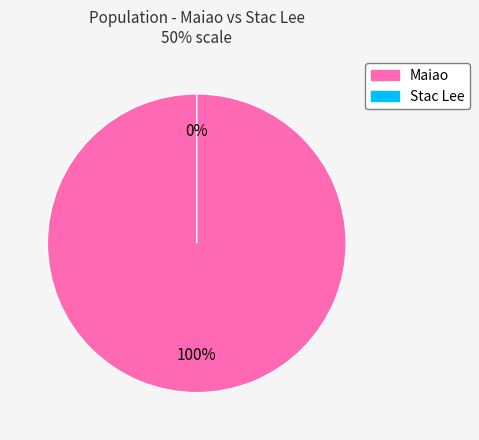

Rank the categories by value from lowest to highest.

Stac Lee, Maiao